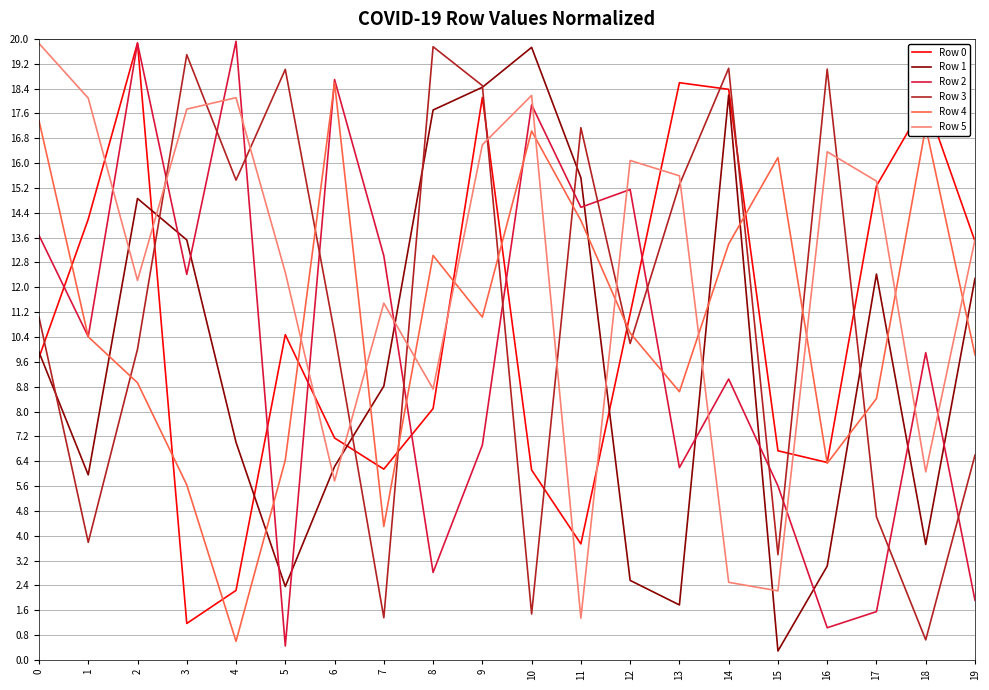

The Row 5 series shows 18.1 at 4. True or false?

True